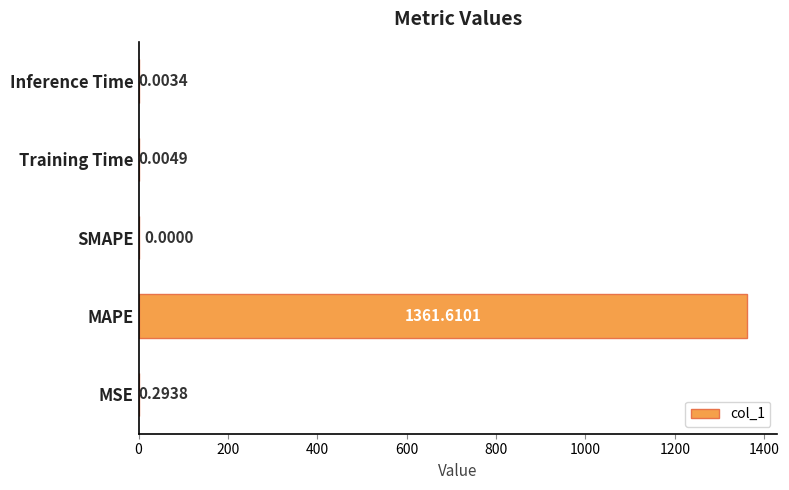

Which category has the highest value across all series?

MAPE